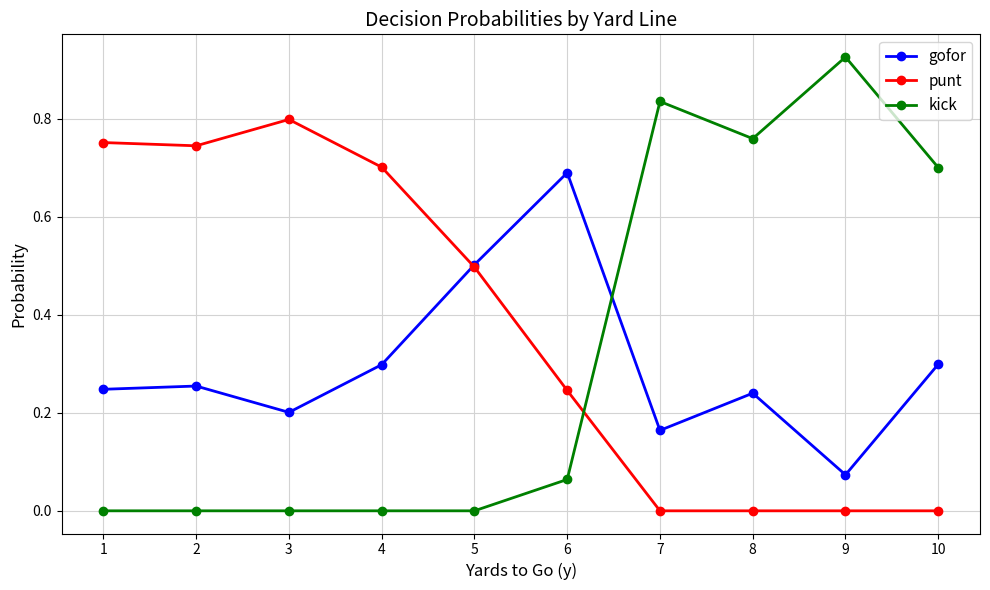

At how many categories does at least one series exceed 0?

10